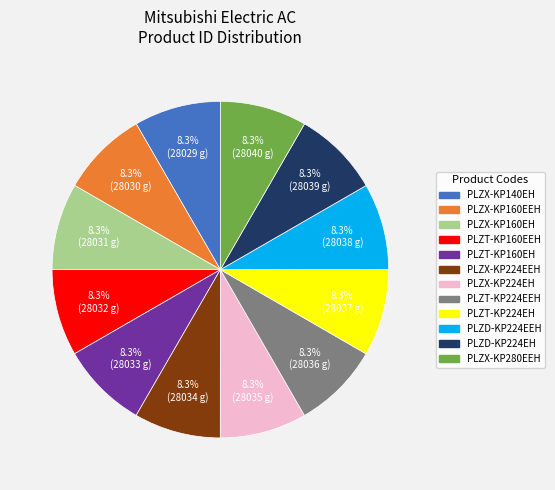

Combined, what portion of the pie is PLZT-KP224EH and PLZX-KP140EH?

16.7%